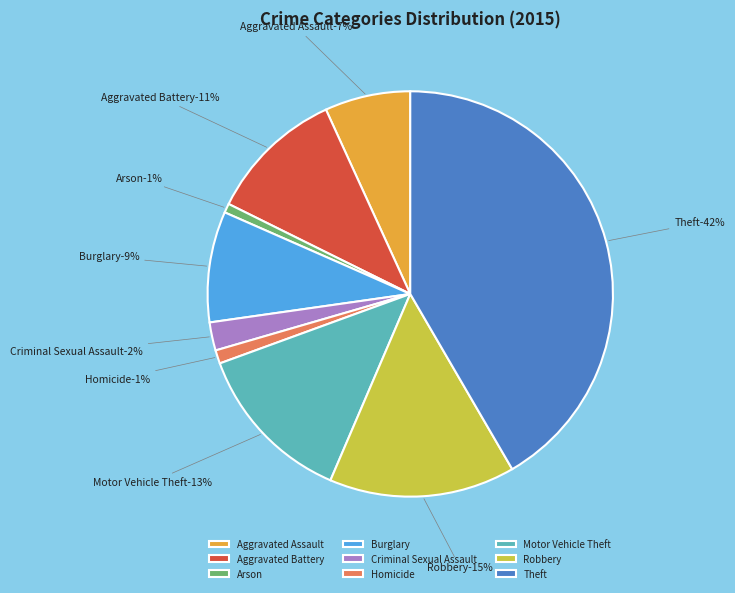

Is it true that Robbery is 4% of the pie?

False